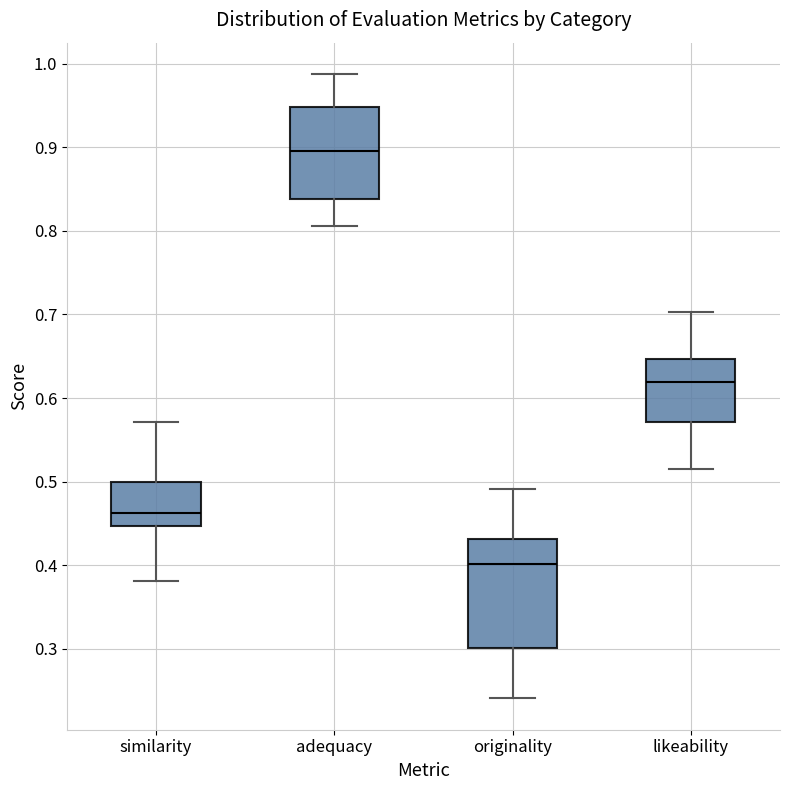

Where is the lower edge of the box for originality on the y-axis? The values are not printed on the chart, so give them approximately, as read against the axis.

0.30